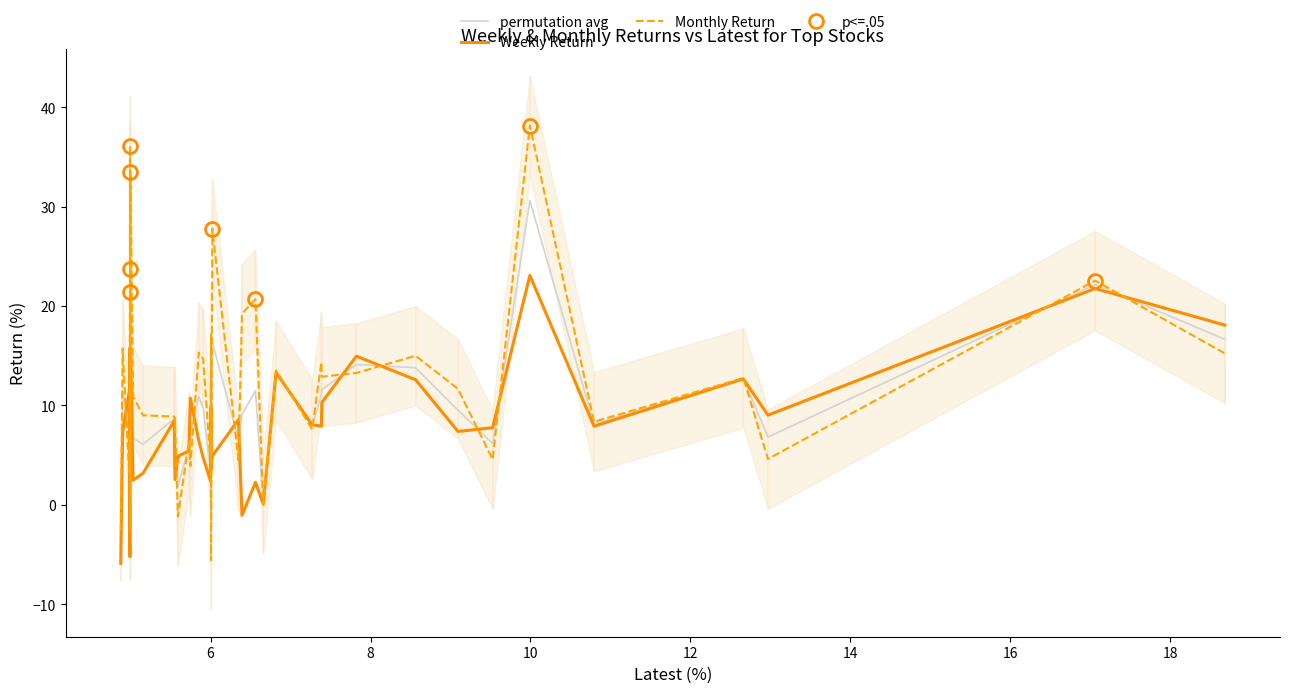

What is the lowest value of the Monthly Return series?

-5.6